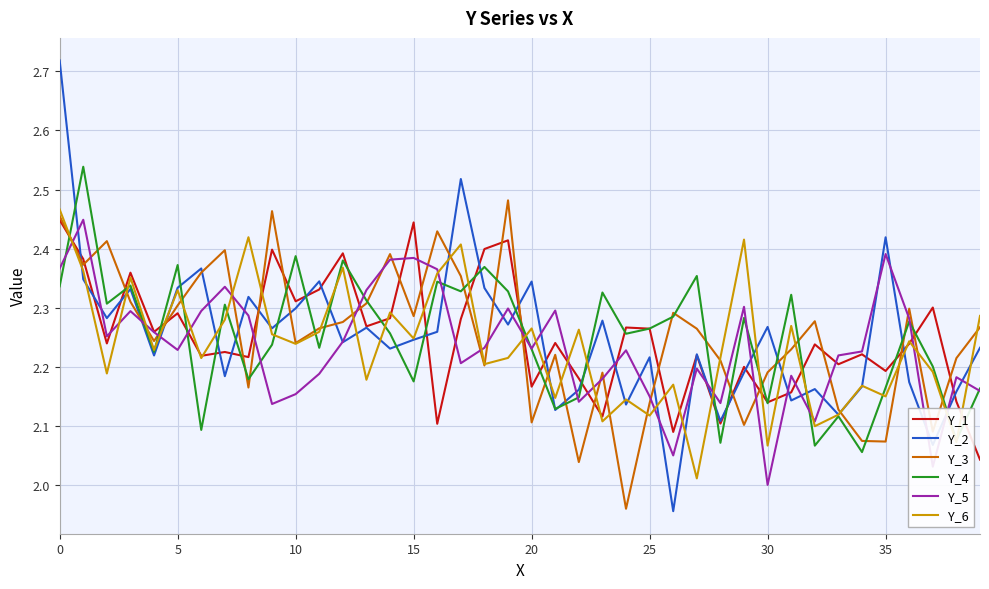

Which series has the largest range (max minus min)?

Y_2